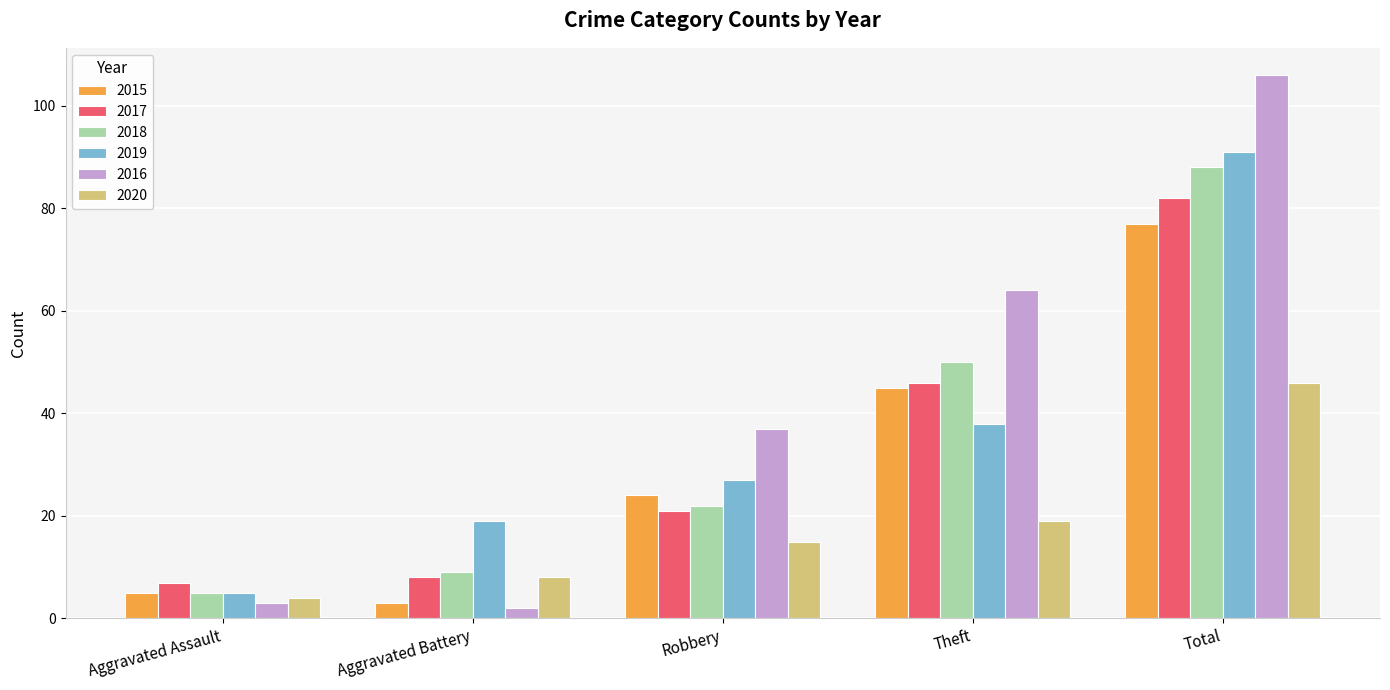

Which series has the largest total across all categories?

2016